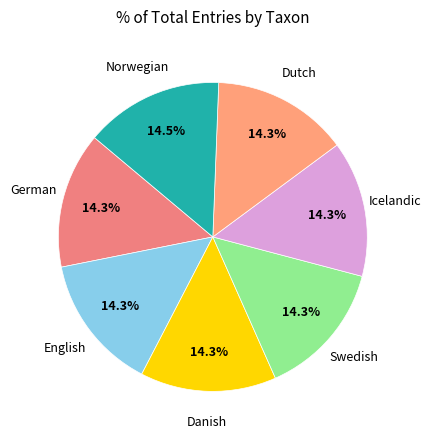

The English slice represents 1% of the pie. True or false?

False